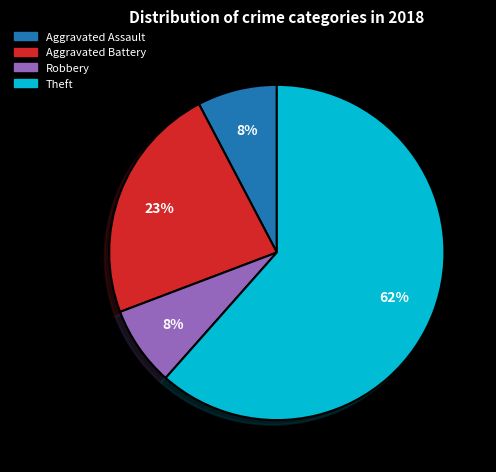

Is there a majority slice in this chart?

Yes